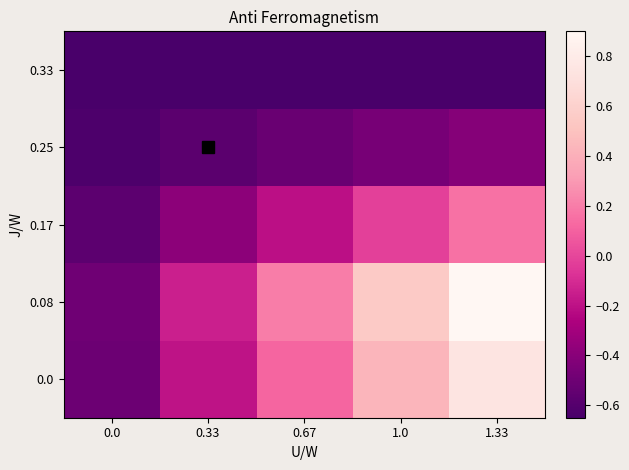

Between 0.0 and 1.33, which series saw the biggest shift?

0.08